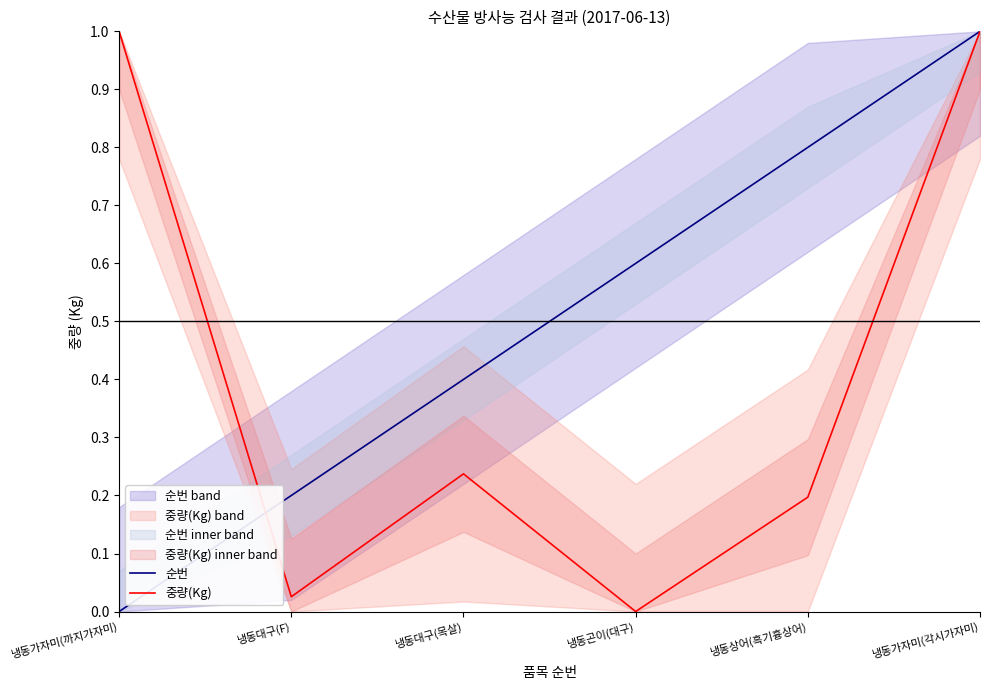

At which category is the sum across all series the highest?

냉동가자미(각시가자미)